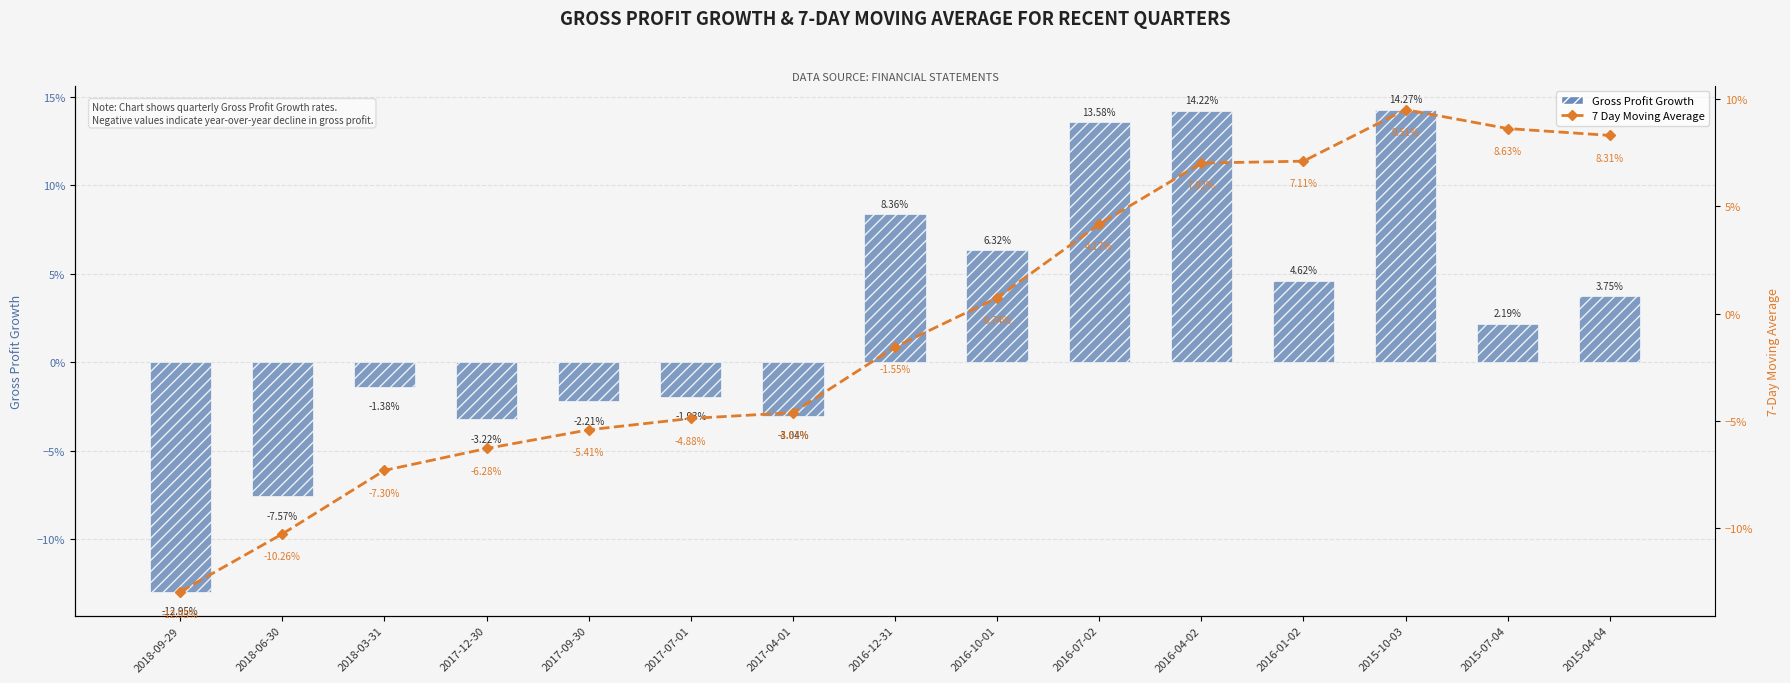

Reading left to right, transcribe all the data shown in this chart.

Gross Profit Growth: -0.1	-0.1	-0.0	-0.0	-0.0	-0.0	-0.0	0.1	0.1	0.1	0.1	0.0	0.1	0.0	0.0
7 Day Moving Average: -0.1	-0.1	-0.1	-0.1	-0.1	-0.0	-0.0	-0.0	0.0	0.0	0.1	0.1	0.1	0.1	0.1